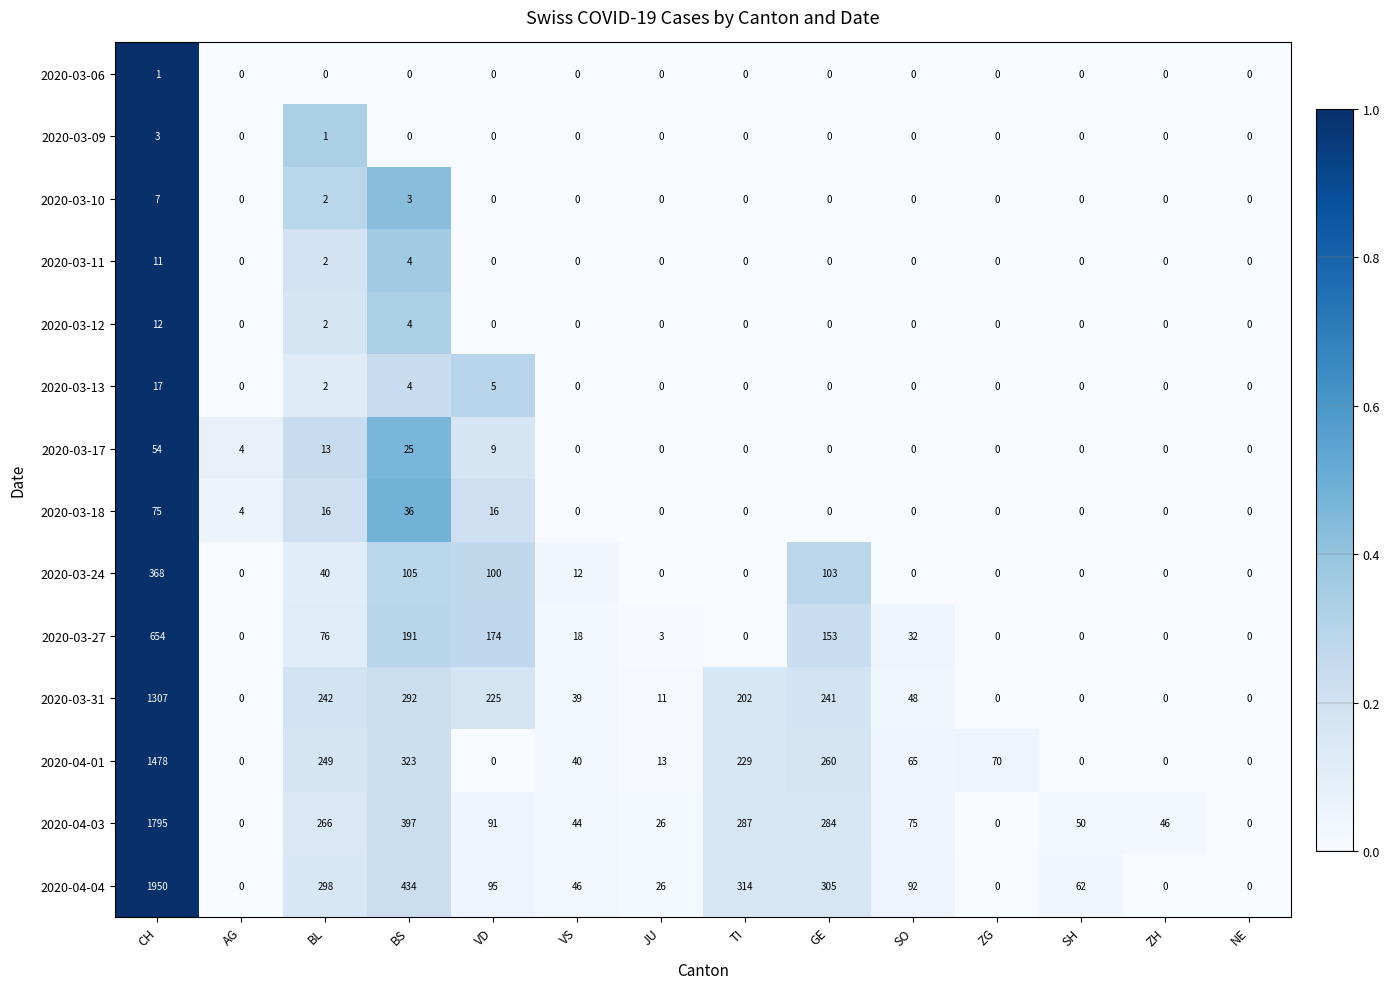

Which series has the largest total across all categories?

2020-04-04